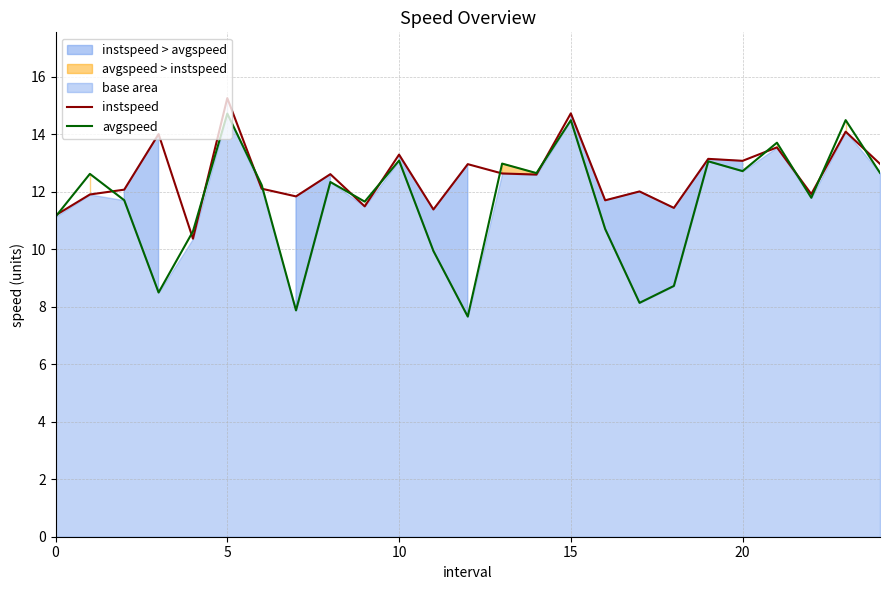

What is the total value across all series at 18?

20.2